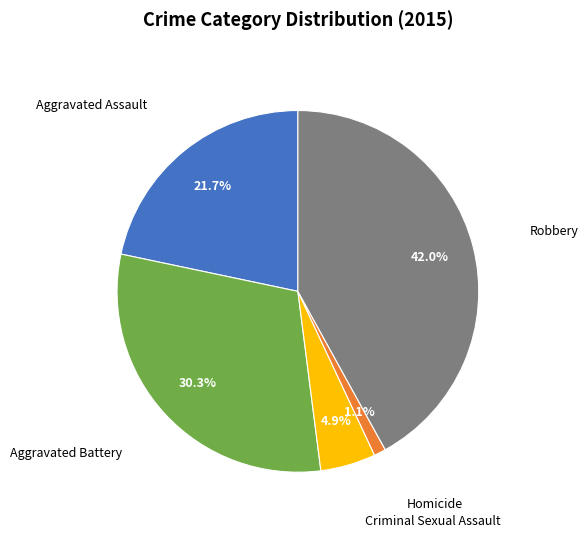

Is there a majority slice in this chart?

No